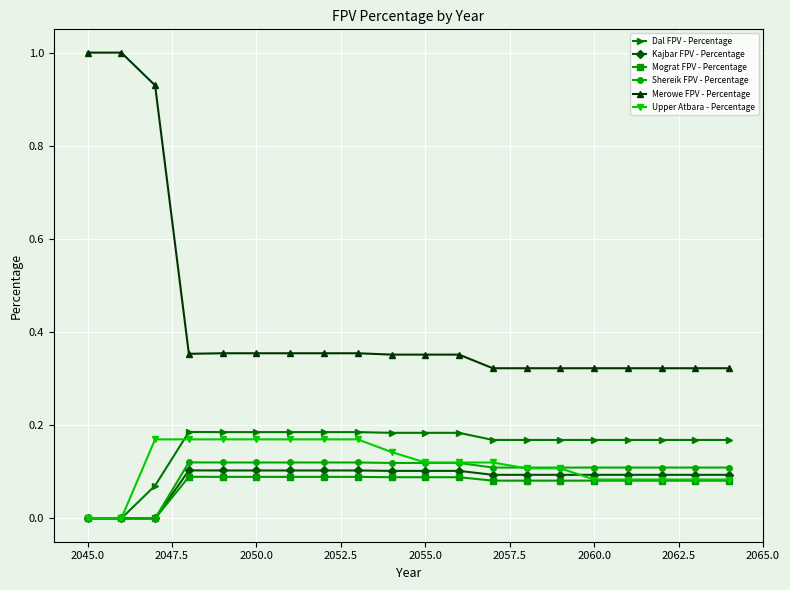

Does the chart have visible grid lines?

Yes